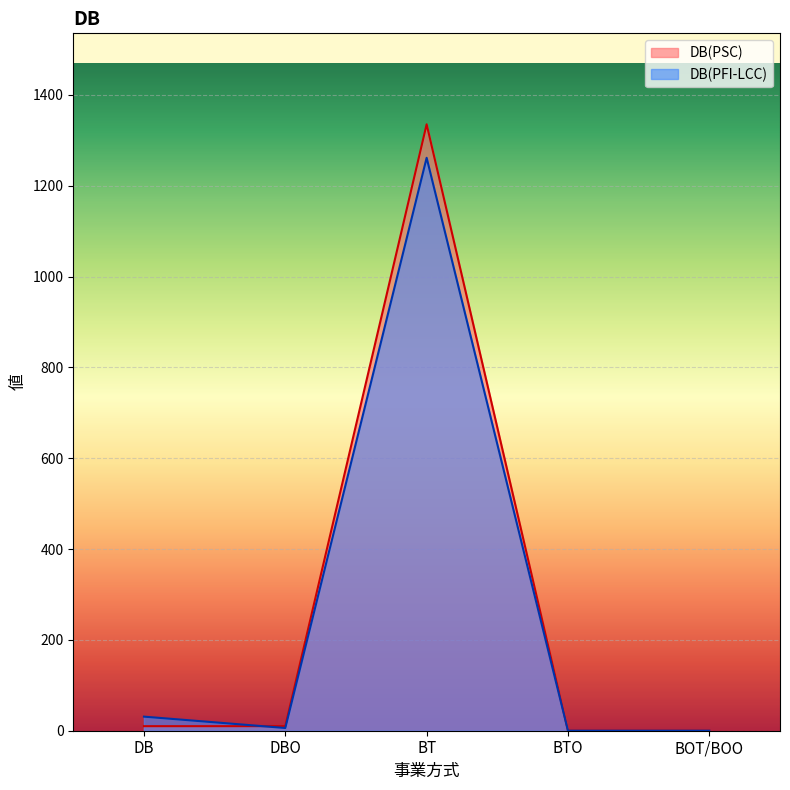

At which category does the chart reach its peak across all series?

BT